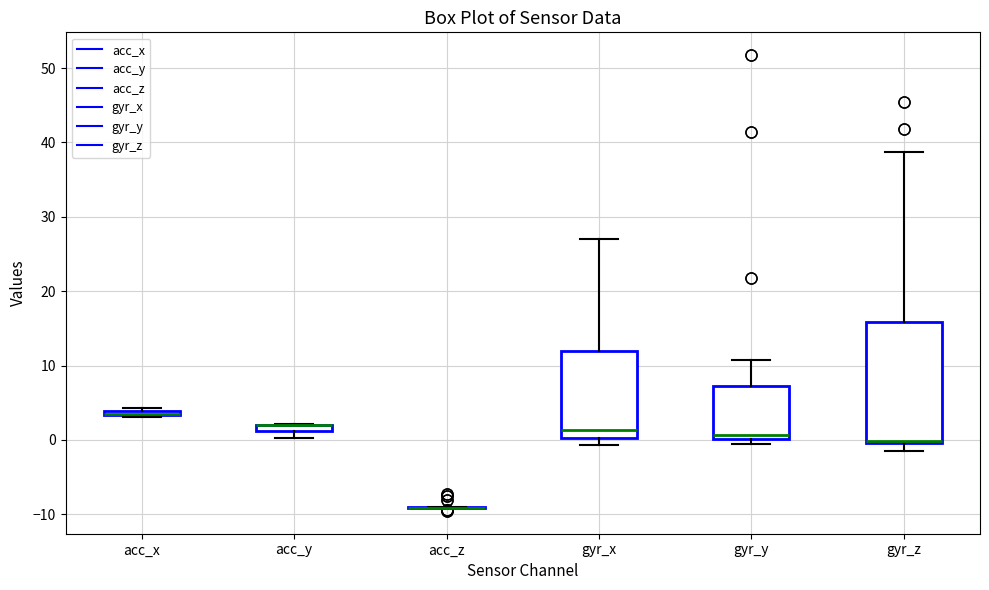

Comparing the boxes themselves (not the whiskers), which one is the tallest?

gyr_z